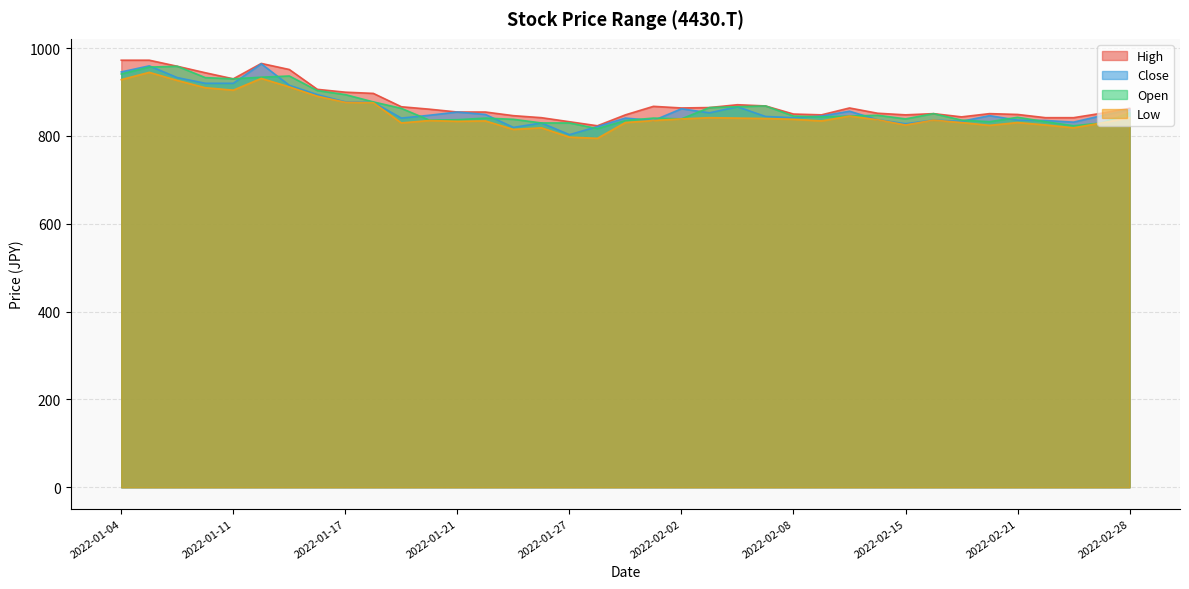

Count the number of data series in this chart.

4